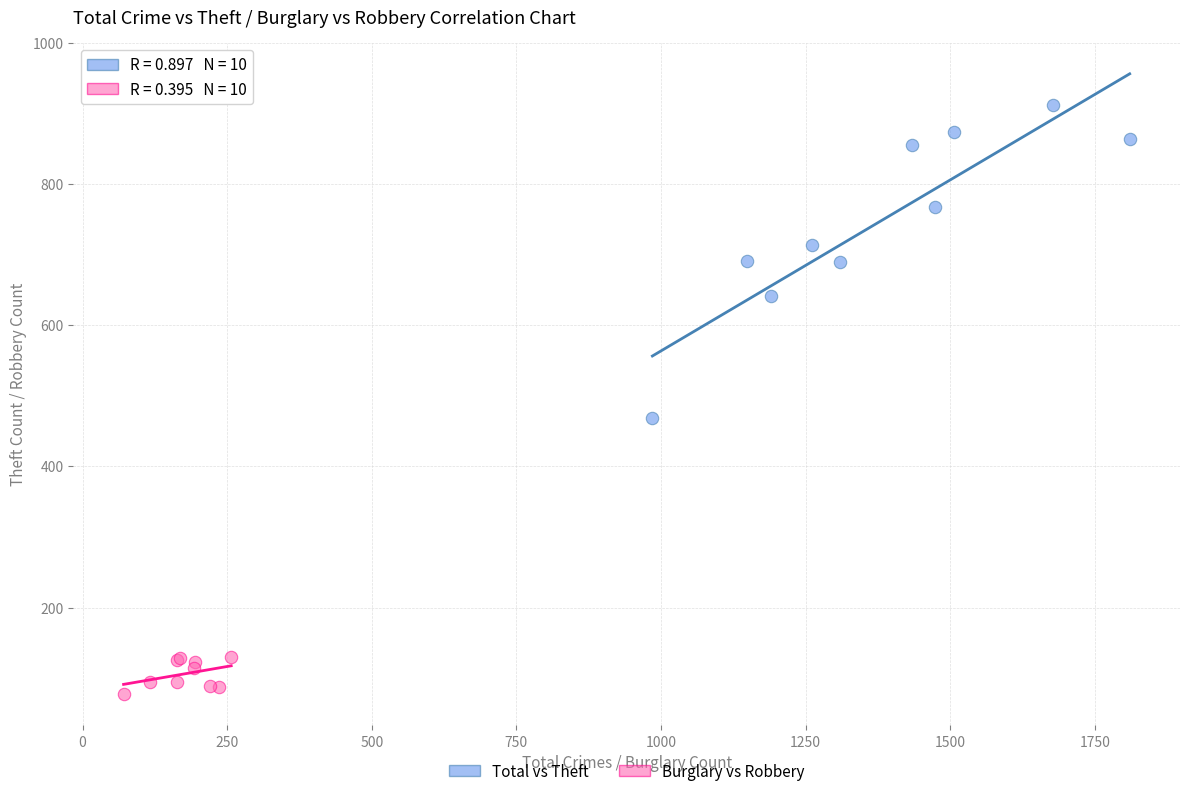

Which series contains the highest Y value?

Total vs Theft